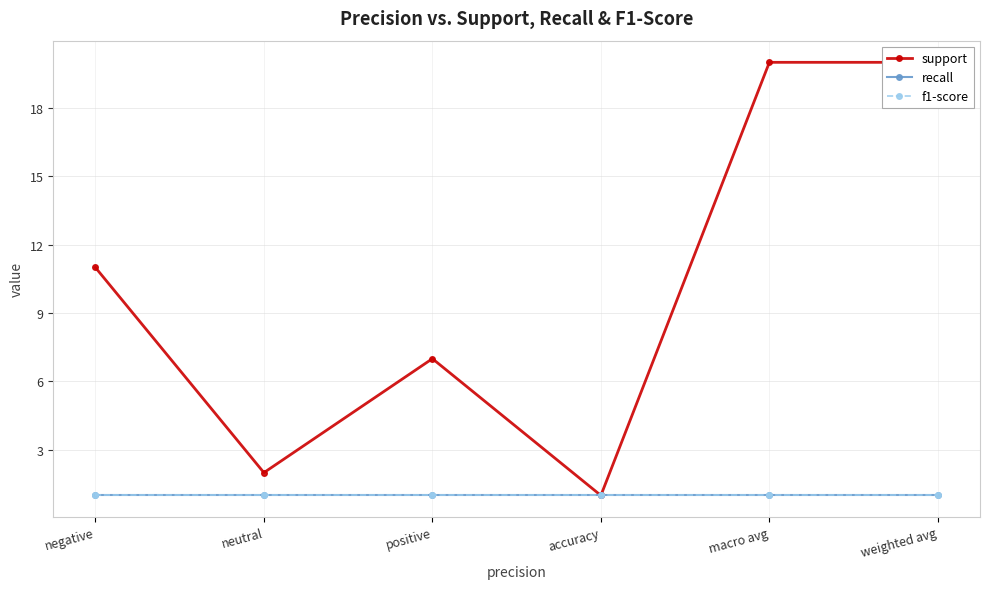

Between accuracy and neutral, which is larger?

neutral